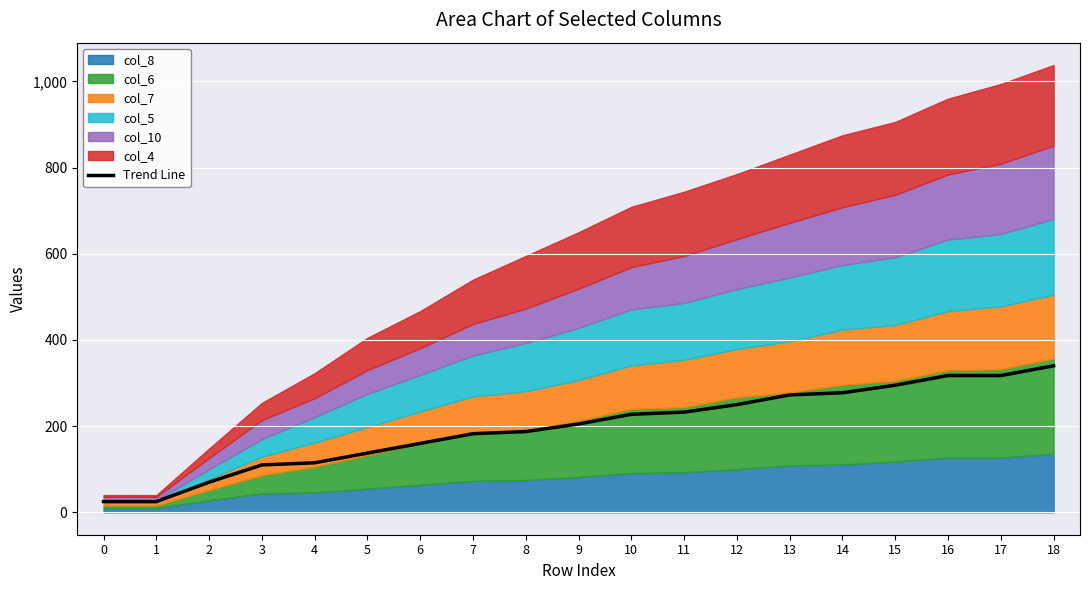

List the labels in order of value, largest first.

18, 16, 17, 15, 14, 13, 12, 11, 10, 9, 8, 7, 6, 5, 4, 3, 2, 0, 1